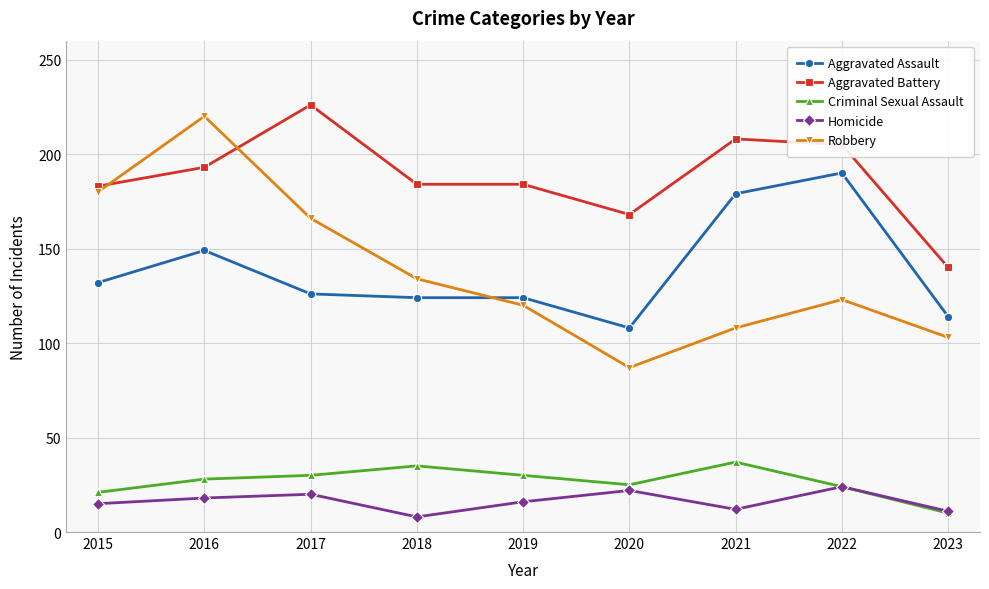

What is the difference between the Aggravated Battery values at 2018 and 2023?

44